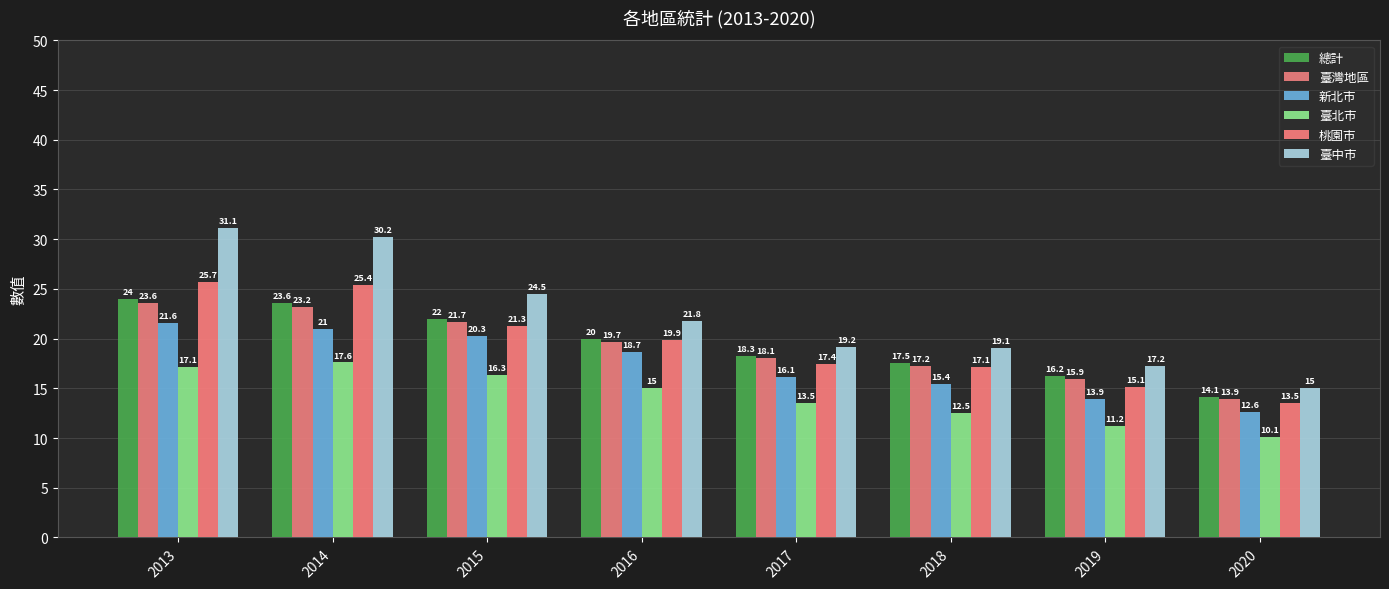

Where does the 臺灣地區 series first go above 19?

2013